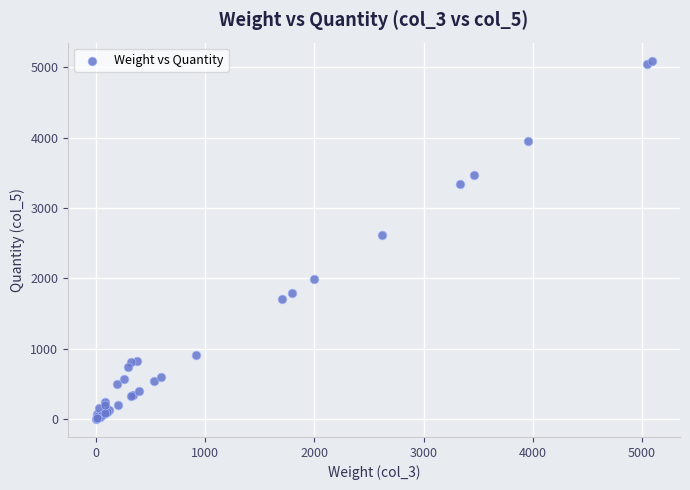

What Y value in the scatter plot is closest to 2546?

2619.3